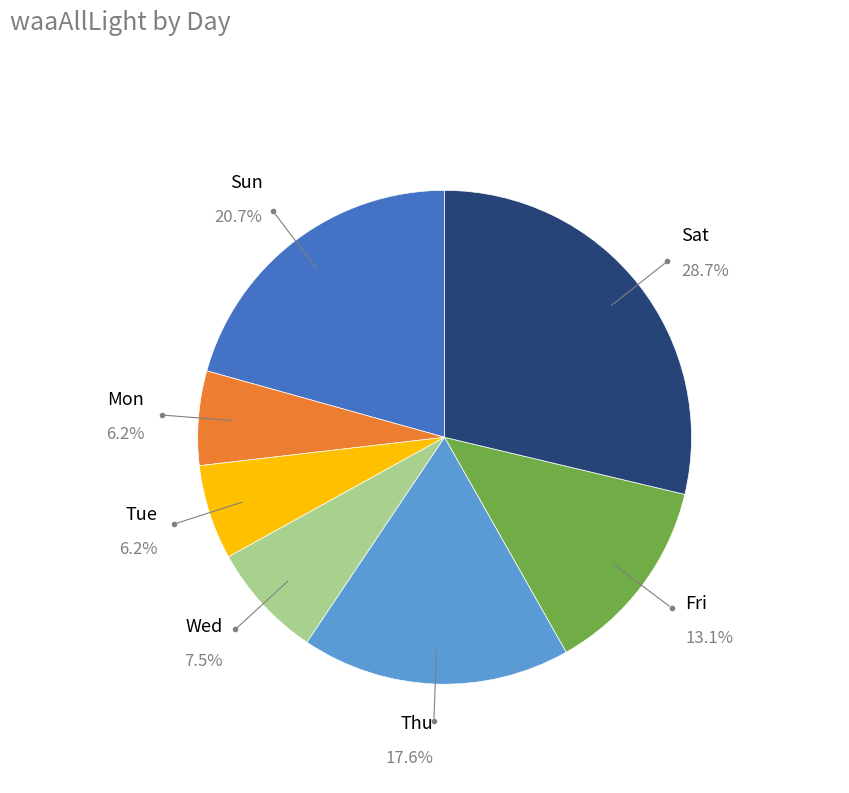

Is there any slice that represents more than half of the pie?

No